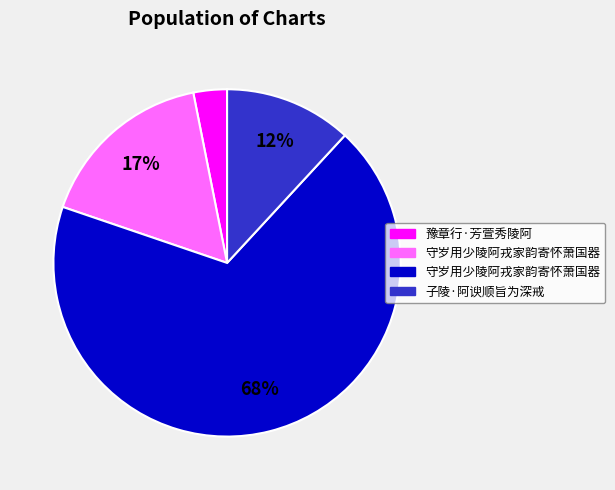

To the nearest percent, what is the difference between the largest and smallest slice percentages?

65%